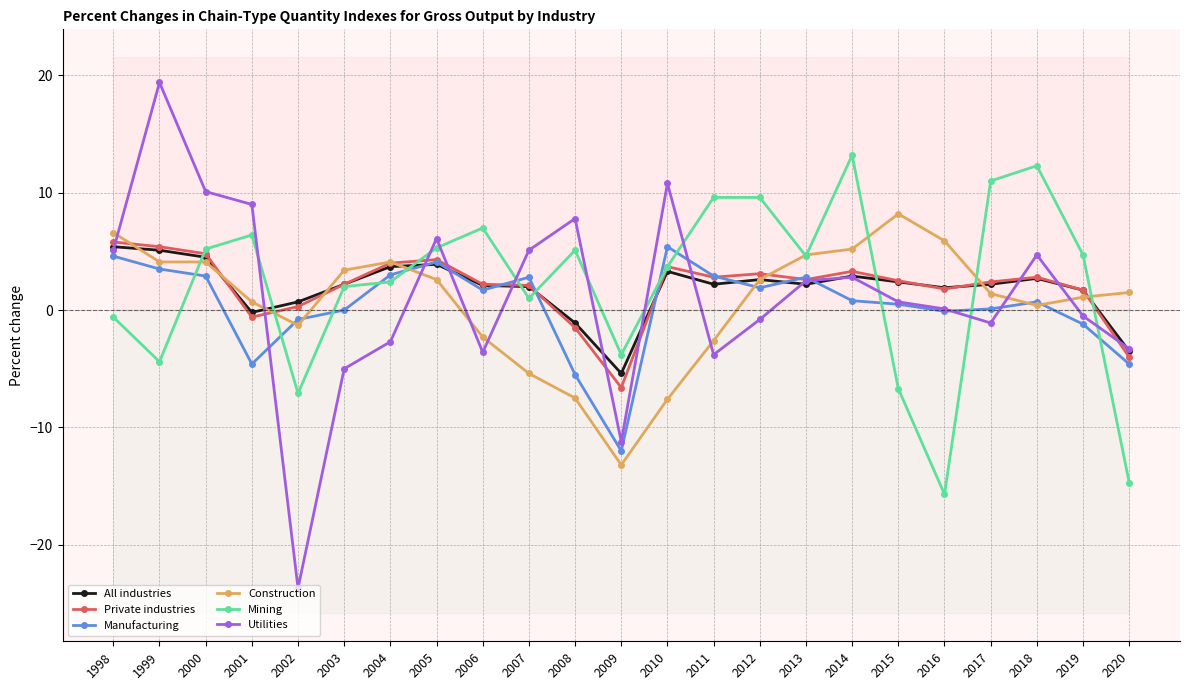

What is the difference between the highest and lowest values at 1999?

23.8